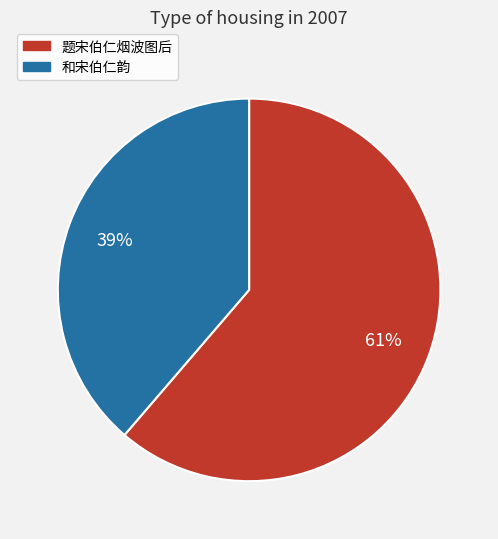

Is there a majority slice in this chart?

Yes